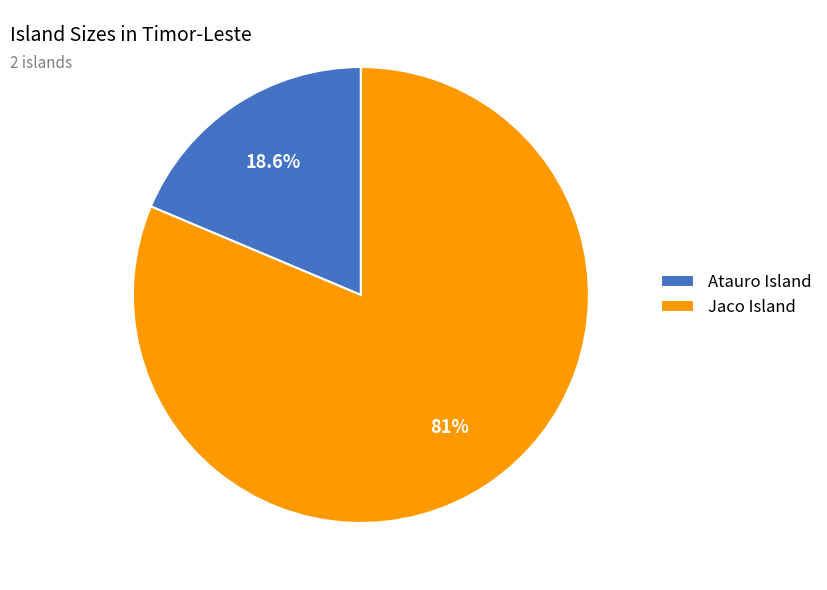

Is it true that Atauro Island is 19% of the pie?

True